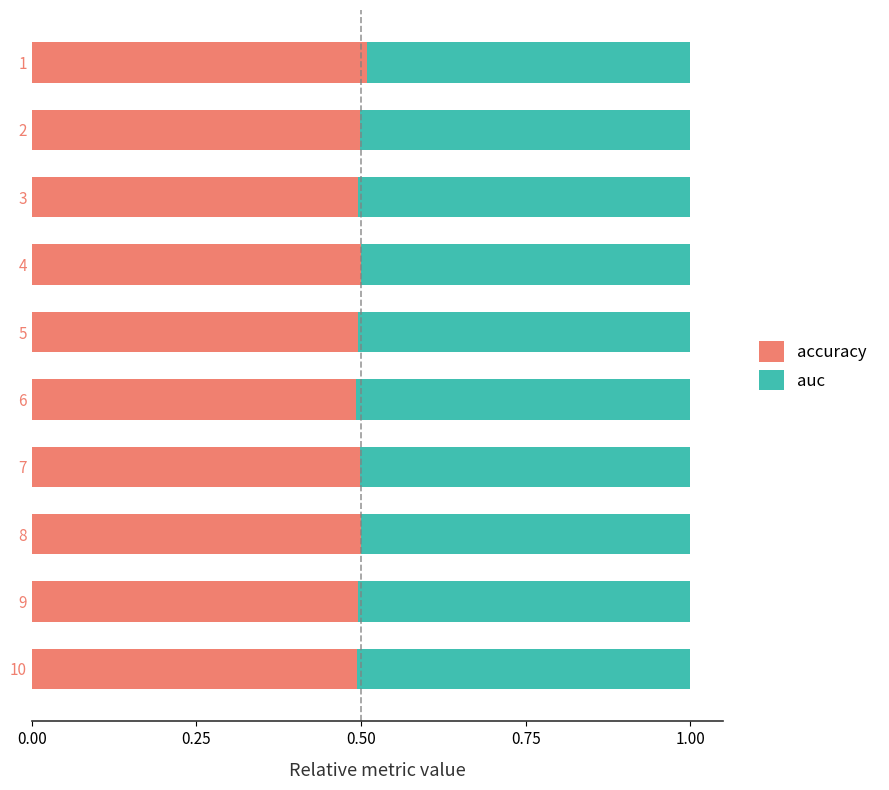

What is the sum of all accuracy values?

5.0